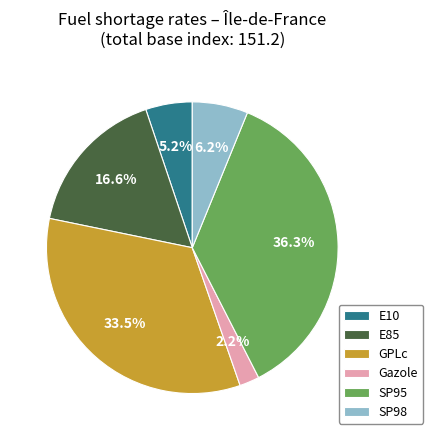

Rank the categories by value from lowest to highest.

Gazole, E10, SP98, E85, GPLc, SP95